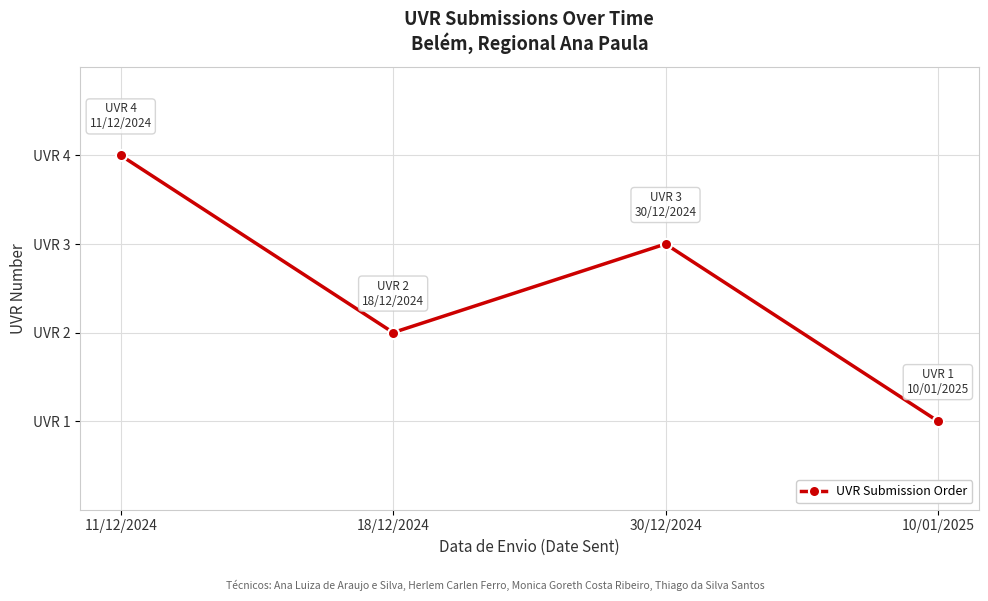

At which category does the chart reach its peak across all series?

11/12/2024